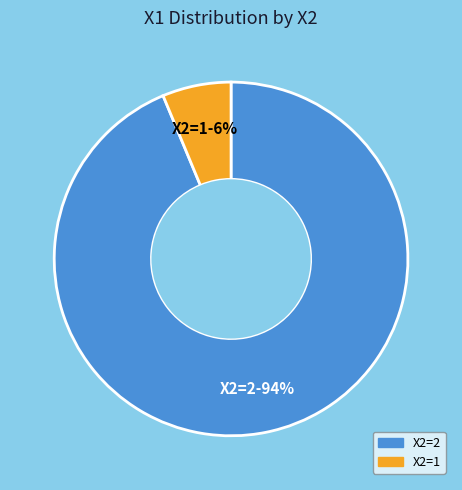

To the nearest percent, what is the average slice percentage?

50%